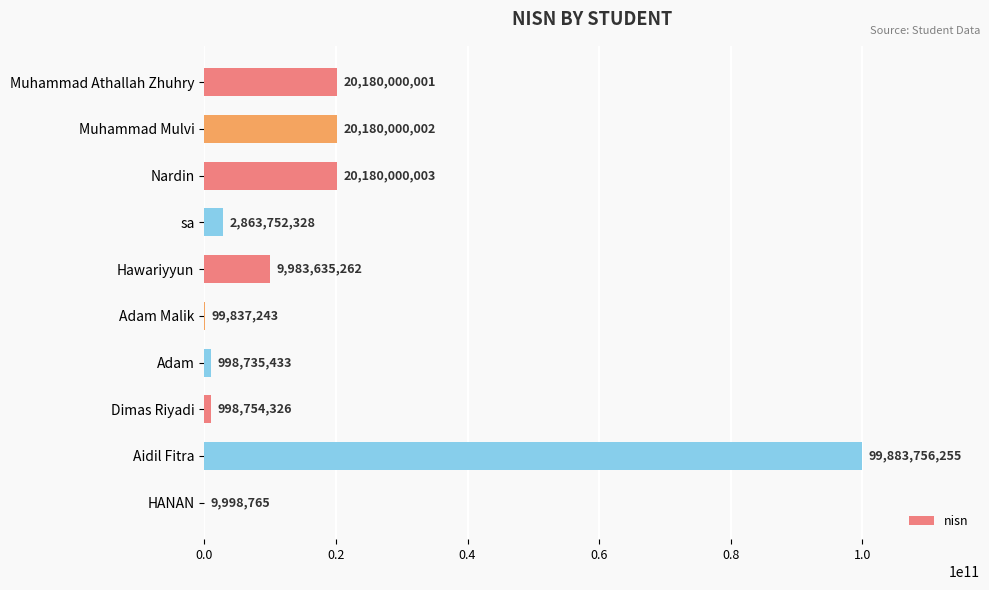

Reading bottom to top, extract all data points from this chart.

HANAN=9998765	Aidil Fitra=99883756255	Dimas Riyadi=998754326	Adam=998735433	Adam Malik=99837243	Hawariyyun=9983635262	sa=2863752328	Nardin=20180000003	Muhammad Mulvi=20180000002	Muhammad Athallah Zhuhry=20180000001